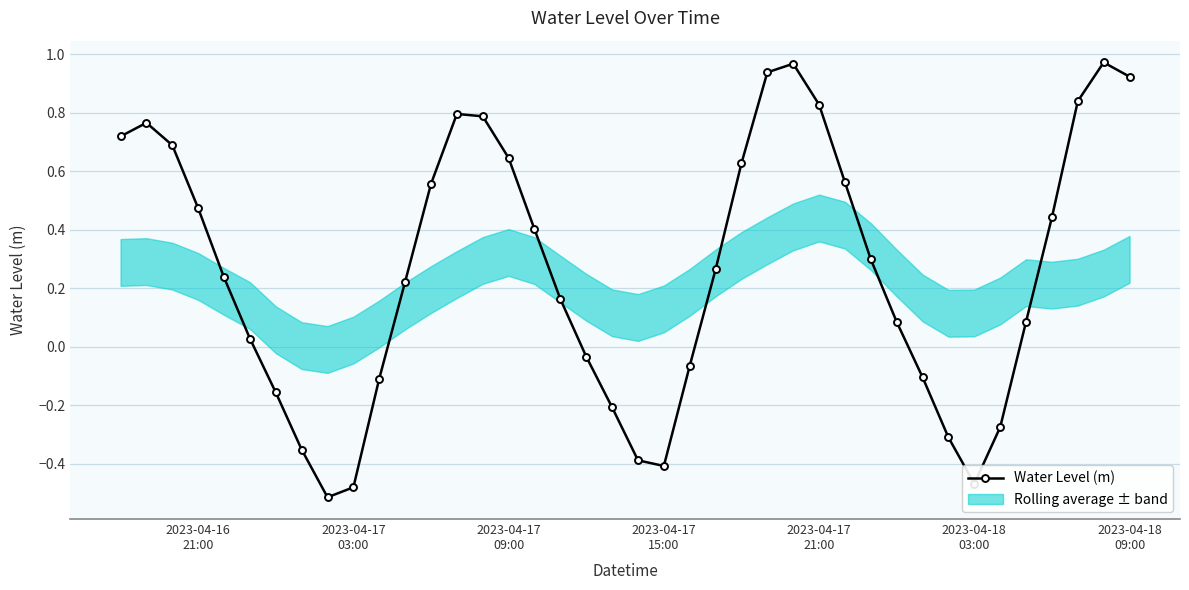

In Water Level (m), how many points are higher than both neighbors (excluding endpoints)?

4